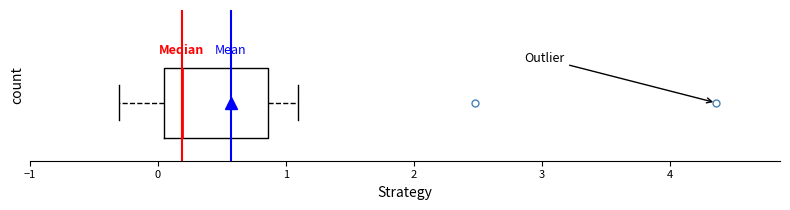

Read this box plot against the x-axis: the position of the median line, the range covered by the box, and the ends of both whiskers. The values are not printed on the chart, so give them approximately, as read against the axis.

median 0.2, box 0.1 to 0.9, whiskers -0.3 to 1.1